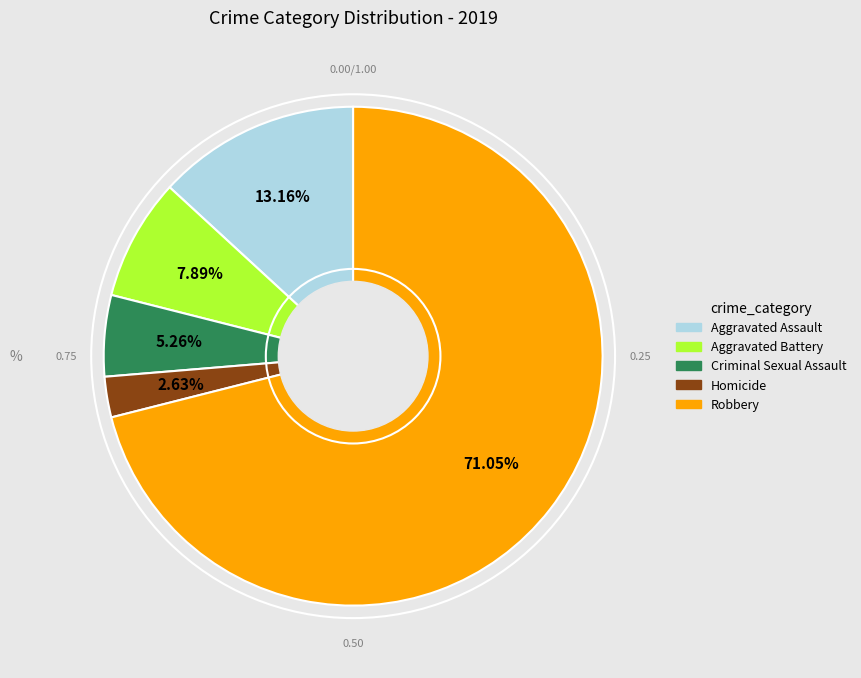

How many segments does this pie chart have?

5